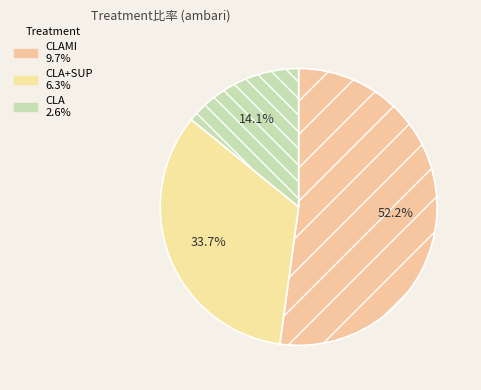

Which category has the smallest portion of the pie?

CLA